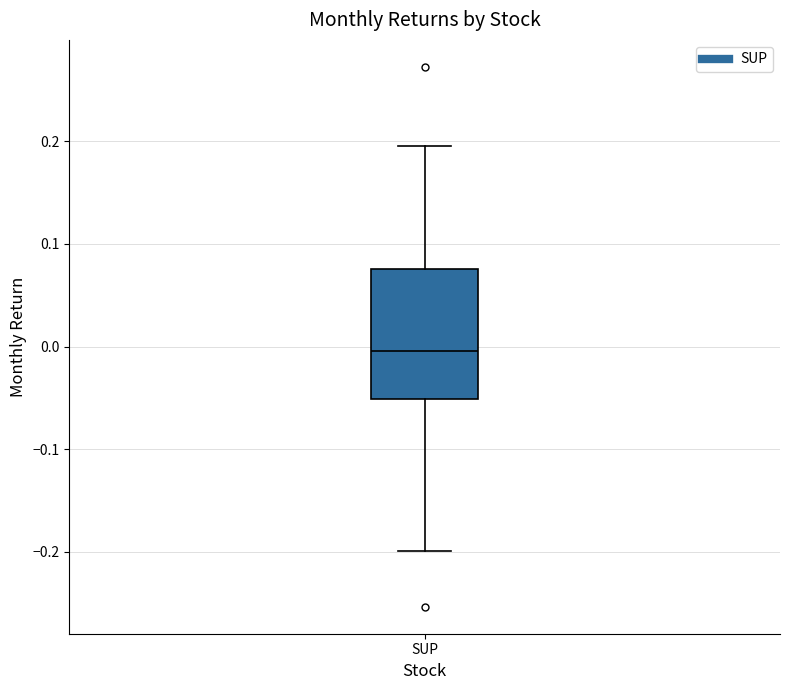

Read this box plot against the y-axis: the position of the median line, the range covered by the box, and the ends of both whiskers. The values are not printed on the chart, so give them approximately, as read against the axis.

median 0.00, box -0.05 to 0.08, whiskers -0.20 to 0.20